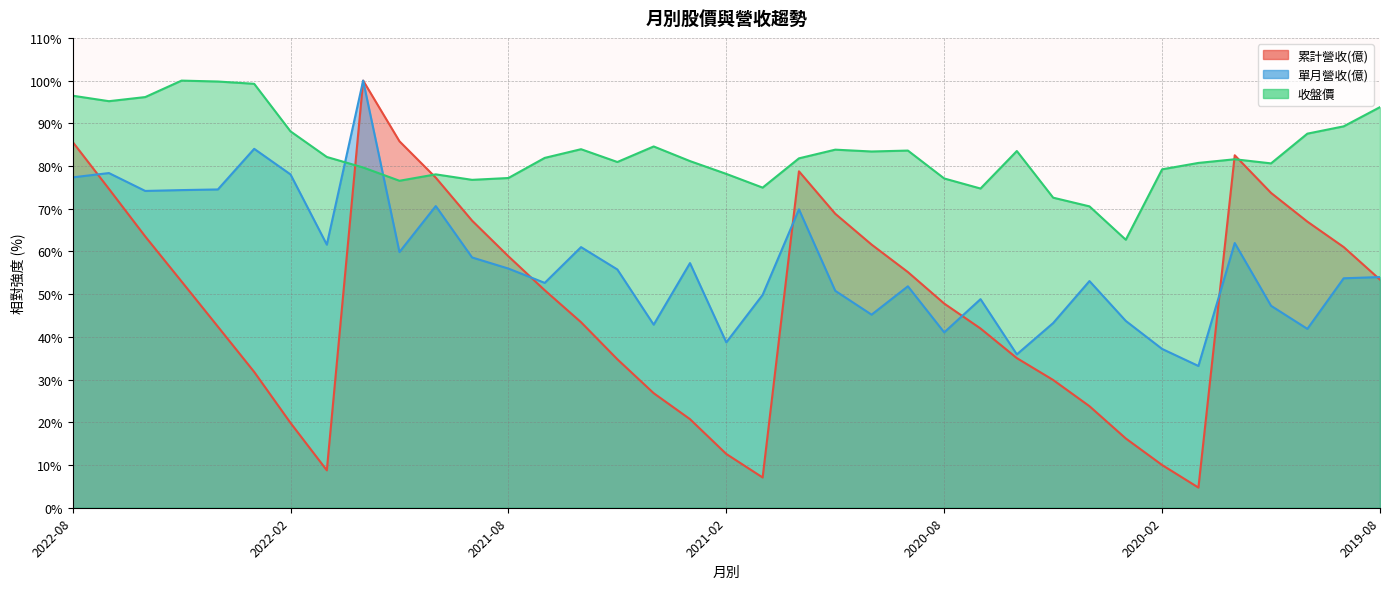

At which category is the sum across all series the highest?

2021-12